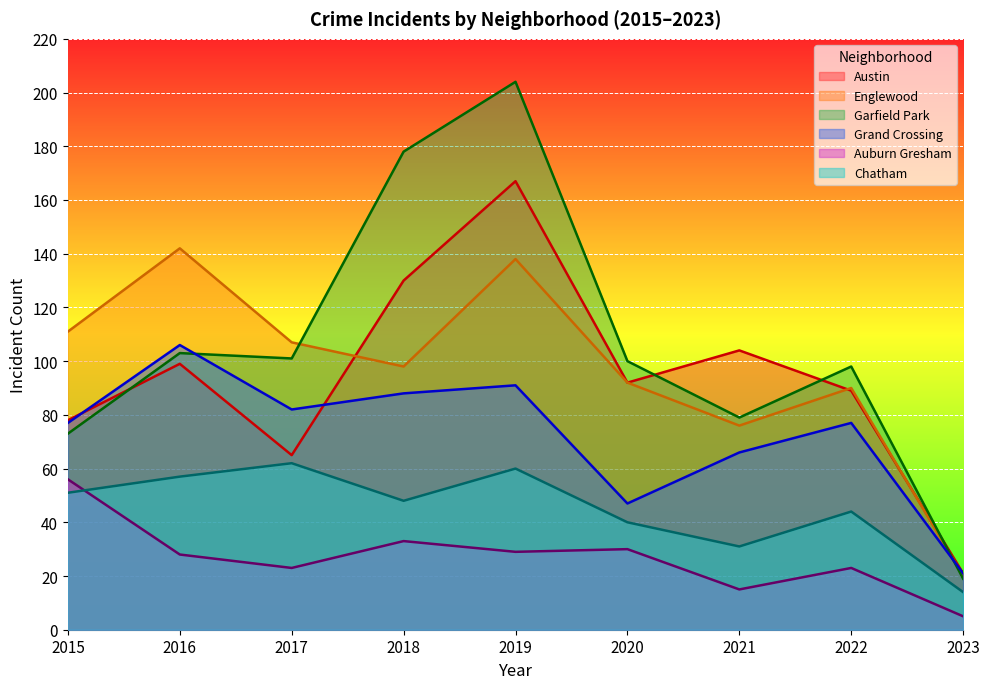

What is the difference between the maximum and second lowest values in the Auburn Gresham series?

41